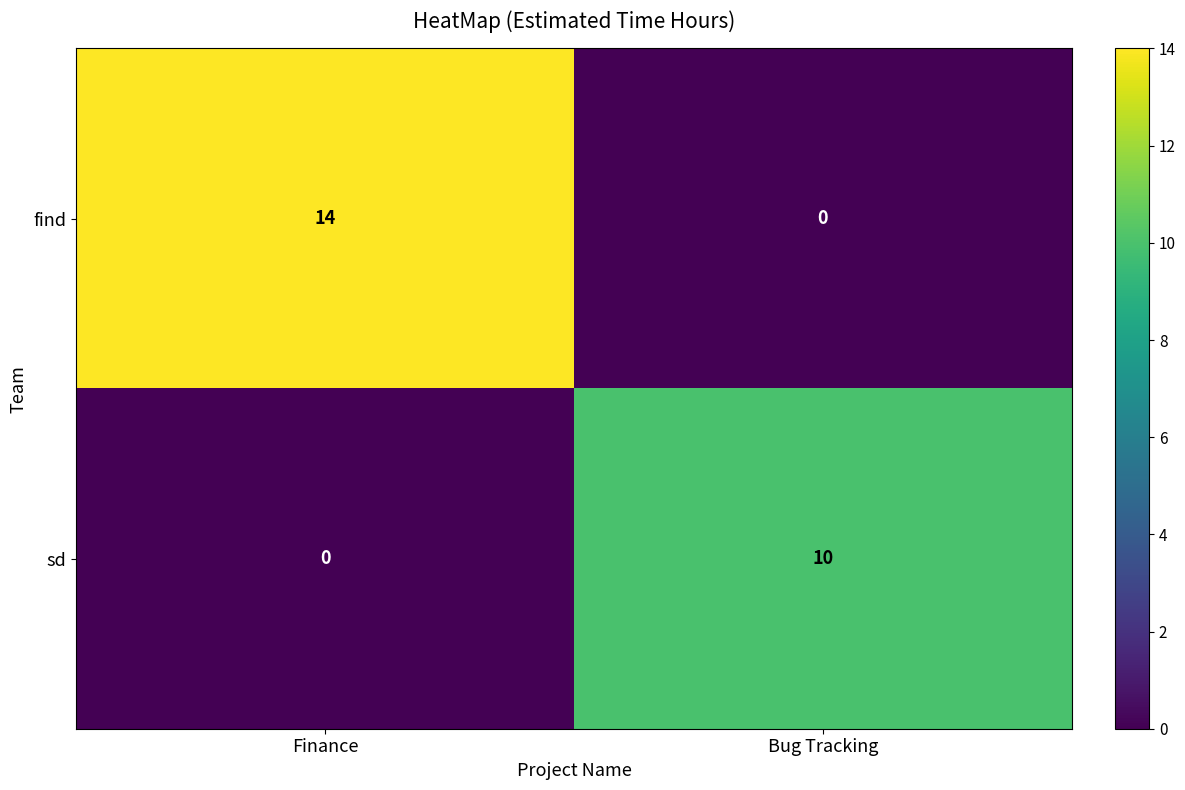

What is the total value across all series at Bug Tracking?

10